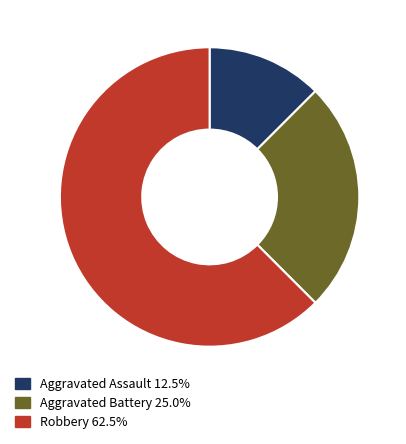

Does any single category account for the majority?

Yes